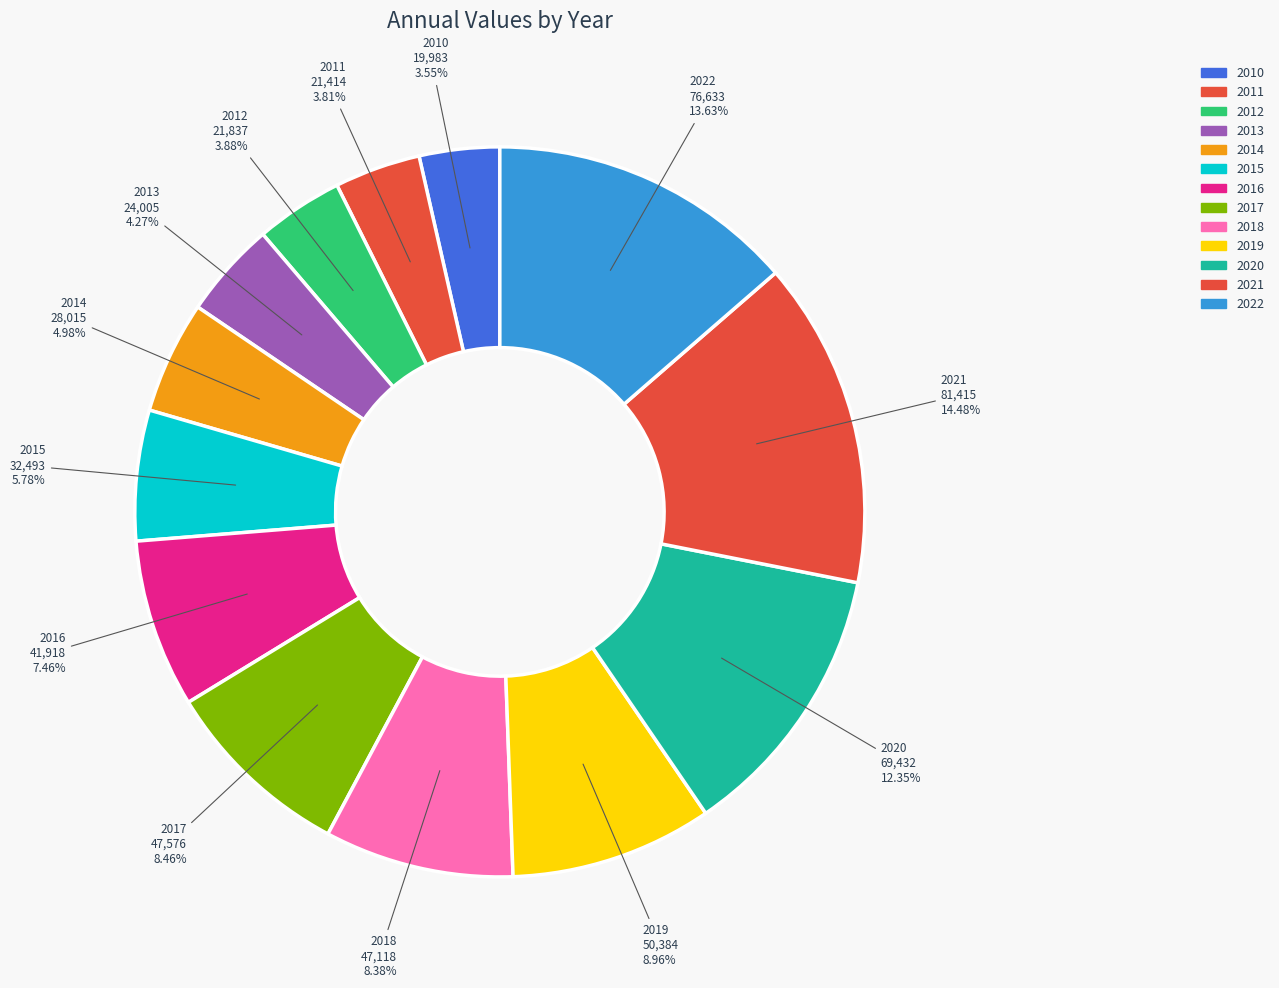

Does 2010 represent more than half of the total?

No